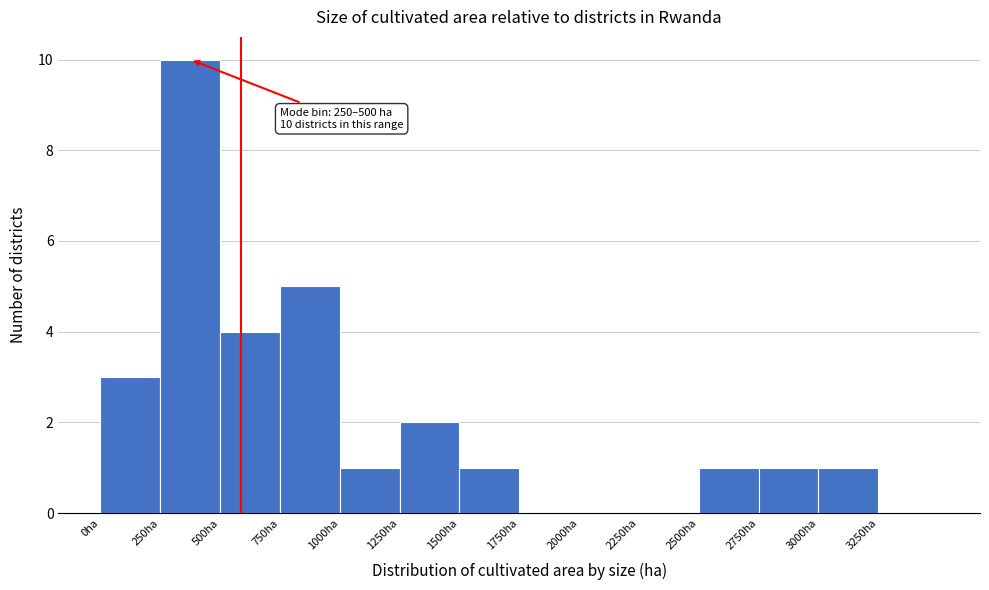

Over which range of the x-axis is the bar tallest?

250 to 500